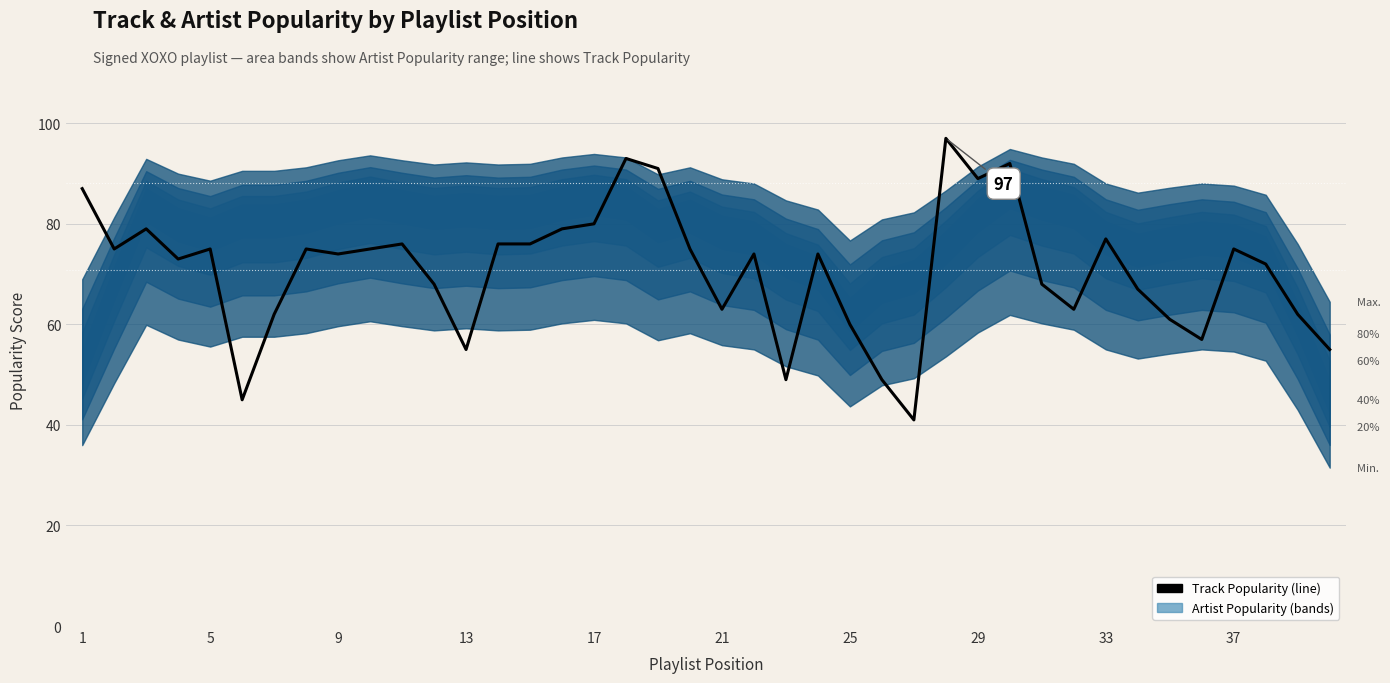

Does the chart have visible grid lines?

Yes